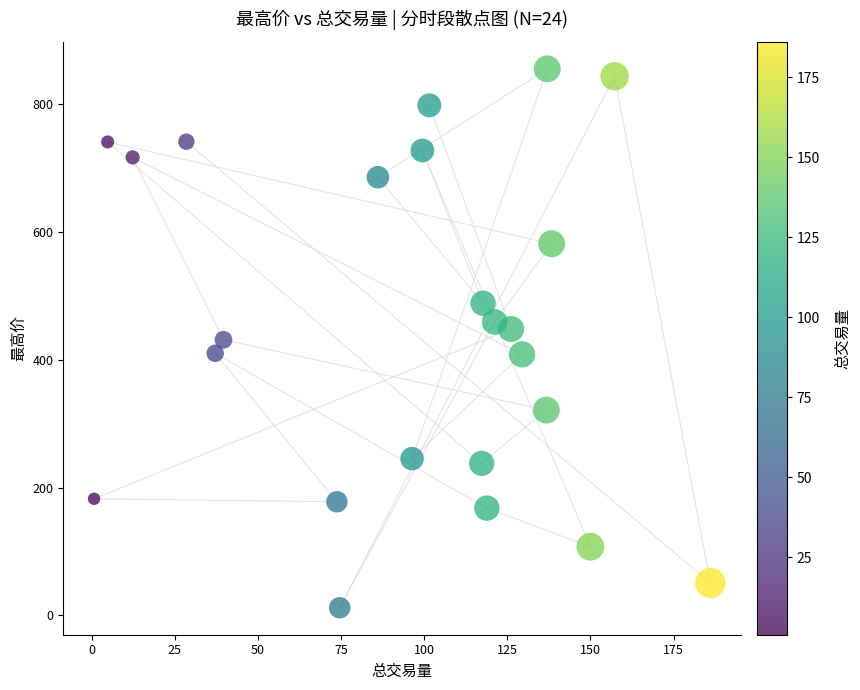

What is the range of Y values (max minus min)?

843.1